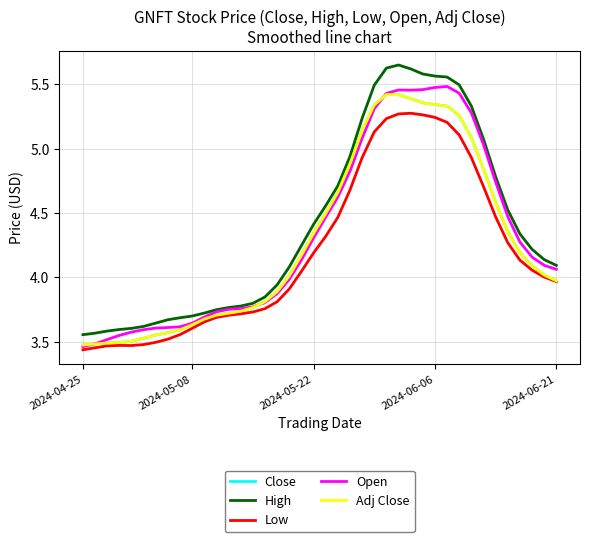

What is the smallest value displayed?

3.4